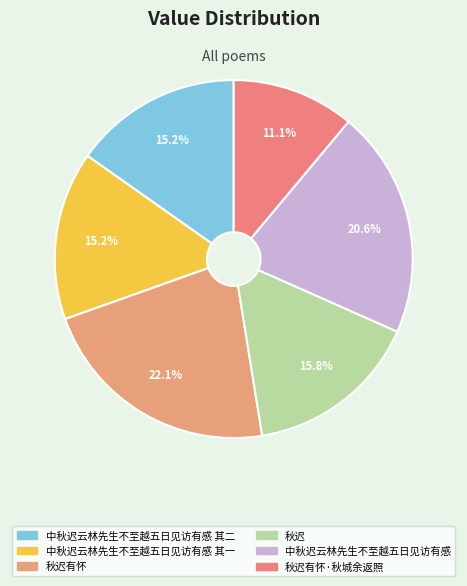

Is it true that 秋迟有怀 is 22% of the pie?

True